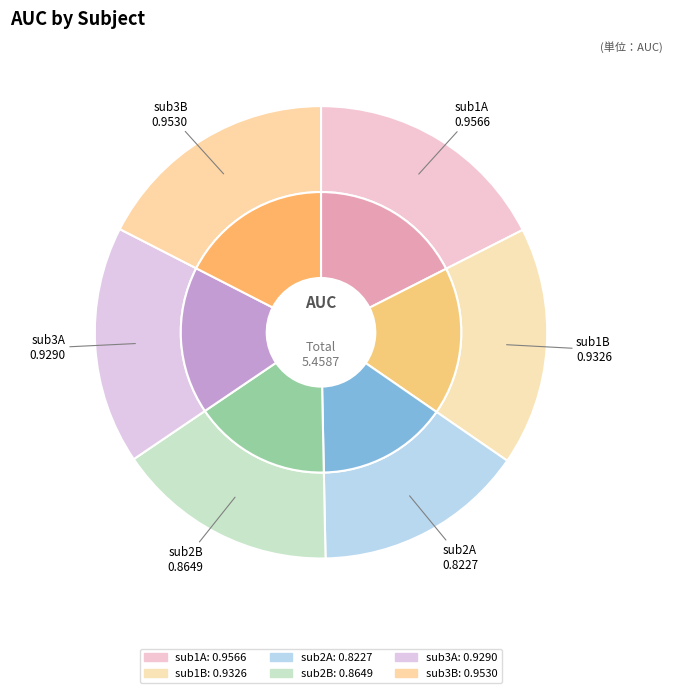

To the nearest percent, what percentage of the pie is sub2B?

16%